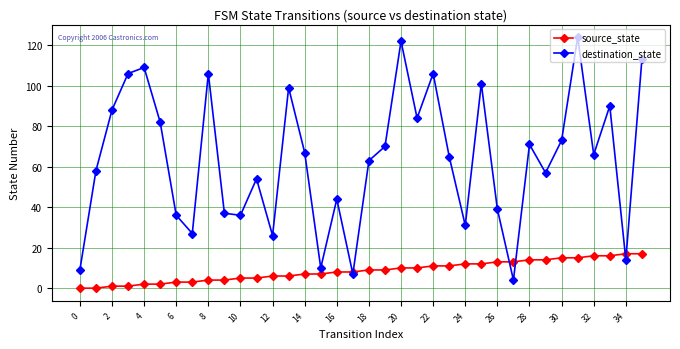

List the series in order of their overall mean, lowest first.

source_state, destination_state